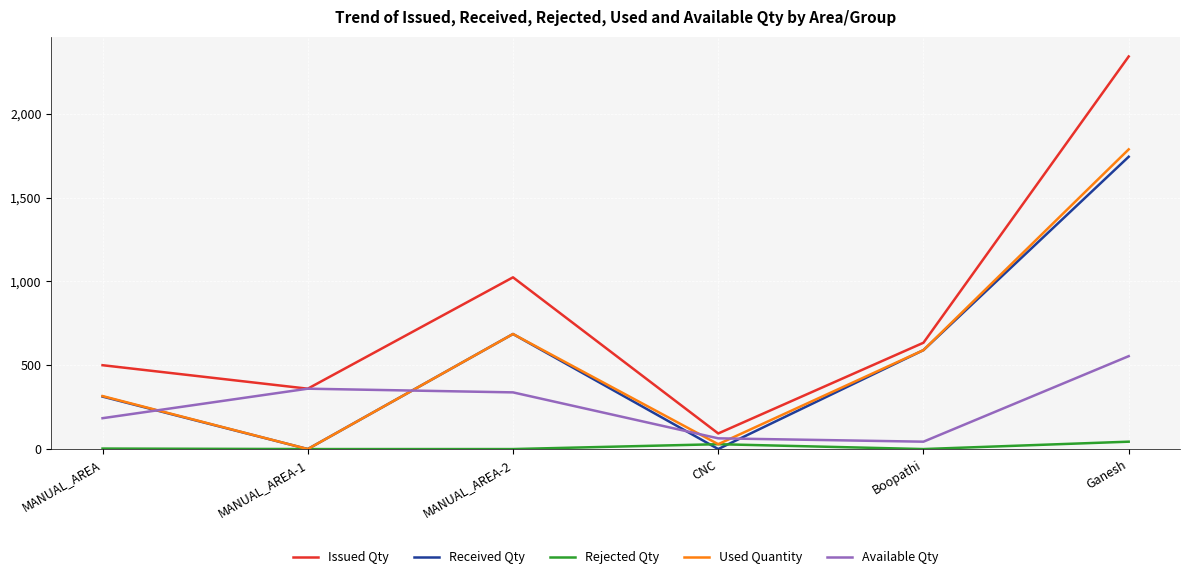

List the labels in order of Issued Qty value, largest first.

Ganesh, MANUAL_AREA-2, Boopathi, MANUAL_AREA, MANUAL_AREA-1, CNC